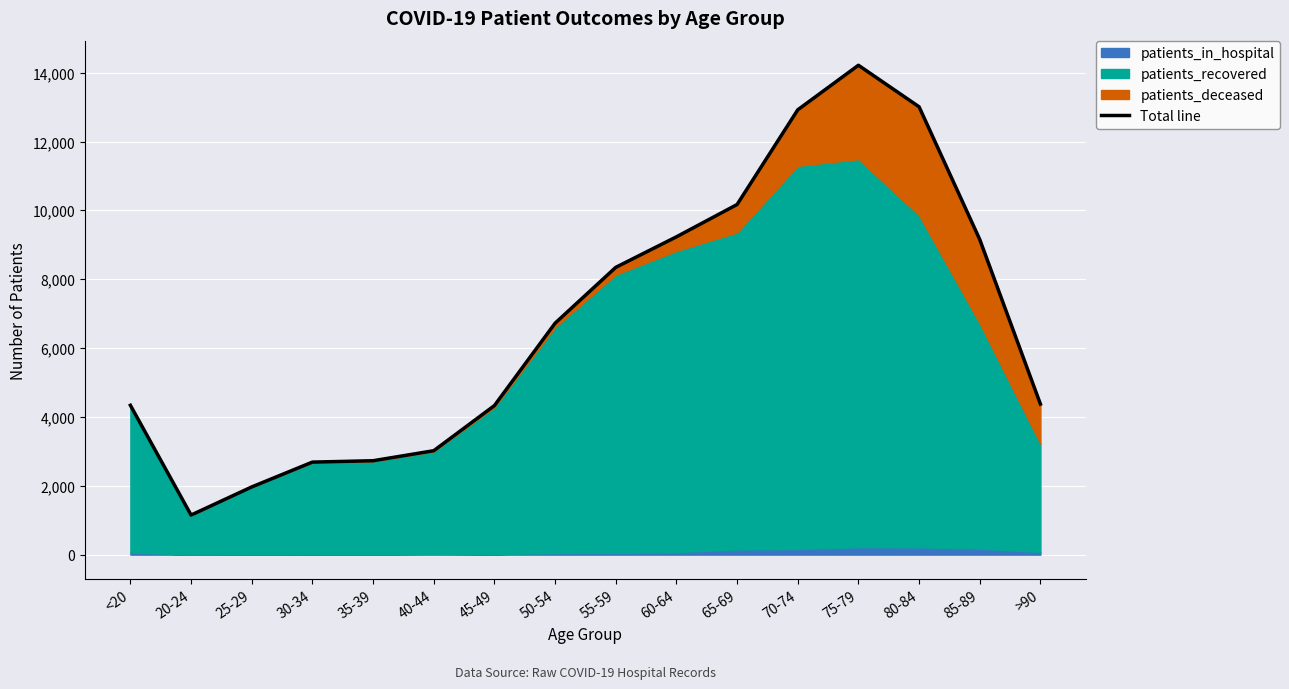

Rank the categories by value from lowest to highest.

20-24, 25-29, 30-34, 35-39, 40-44, 45-49, <20, >90, 50-54, 55-59, 85-89, 60-64, 65-69, 70-74, 80-84, 75-79